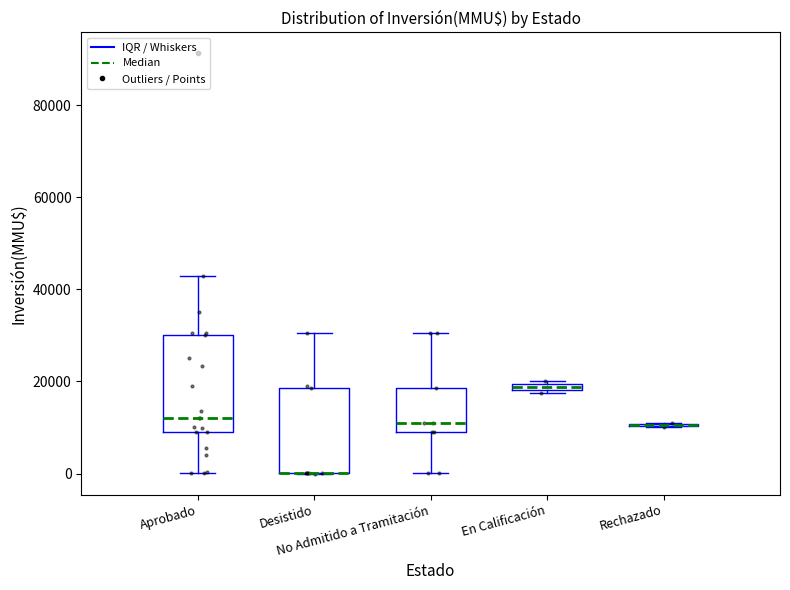

What is the value of the 17th point from the left?

25000